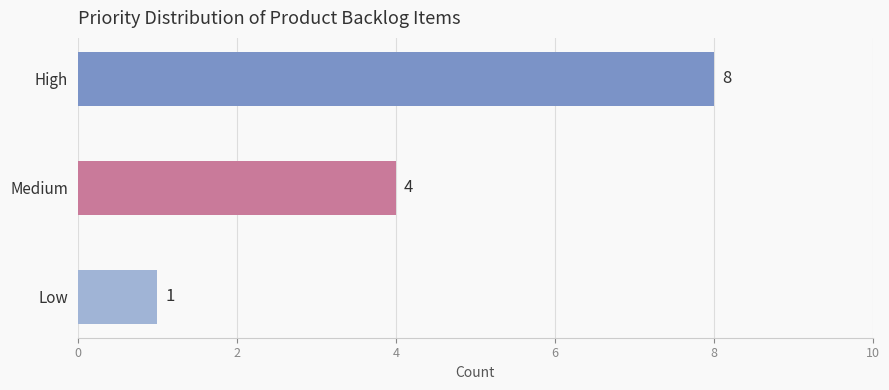

Which label corresponds to the smallest value in the chart?

Low